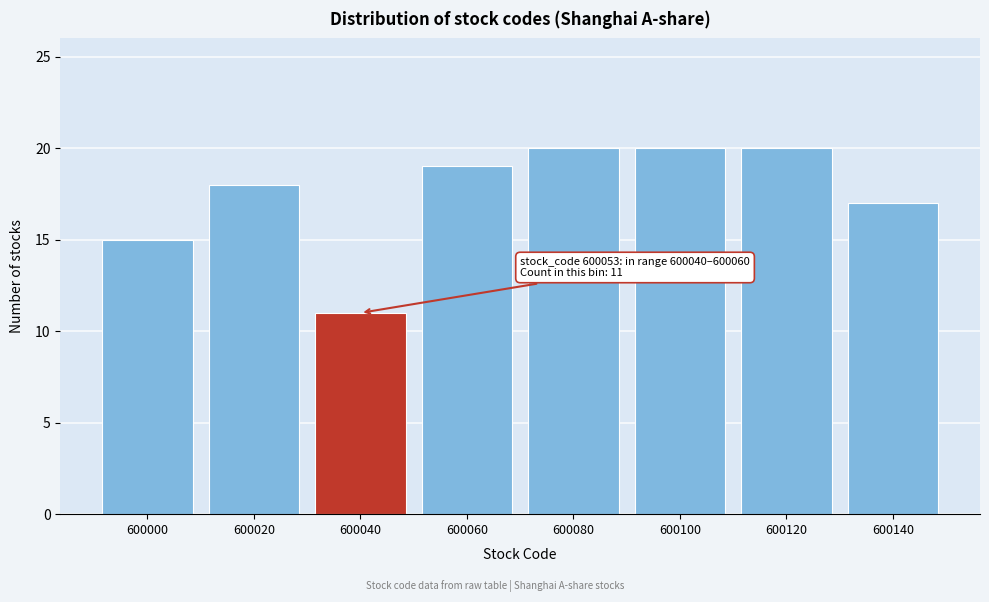

Reading left to right, list all the values displayed in this chart.

15	18	11	19	20	20	20	17